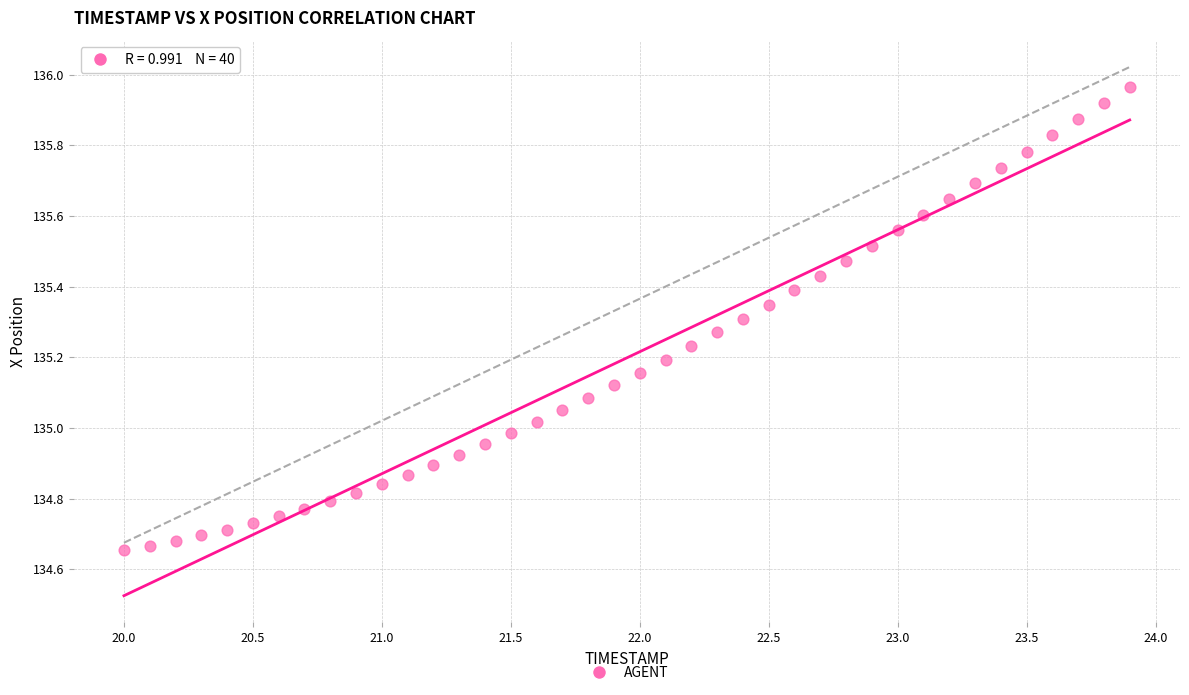

What is the range of Y values (max minus min)?

1.3